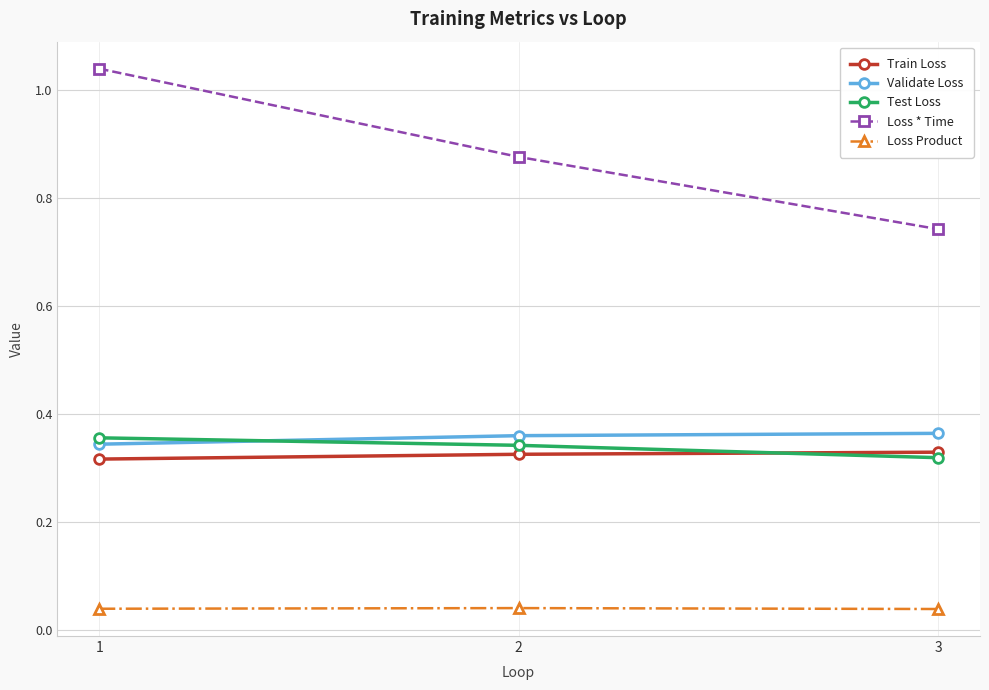

What are all the series names shown in the legend?

Train Loss, Validate Loss, Test Loss, Loss * Time, Loss Product